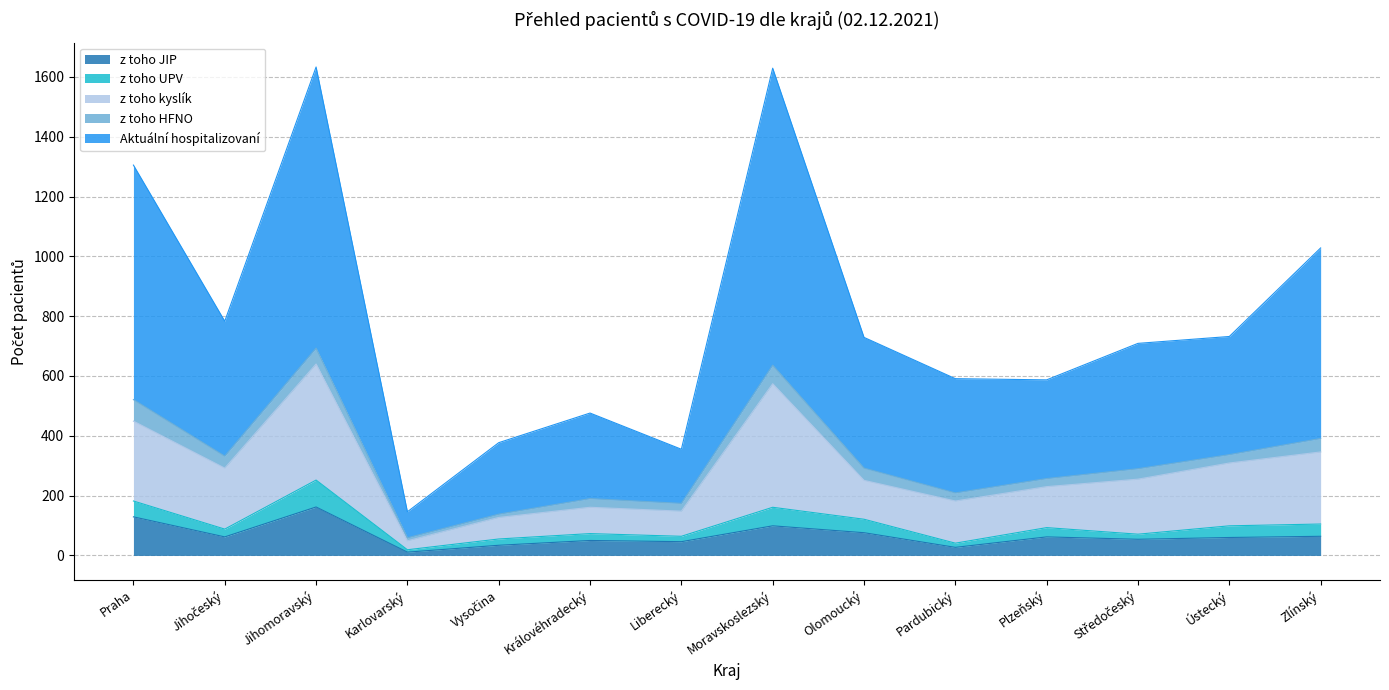

How many lines are shown in the chart?

5